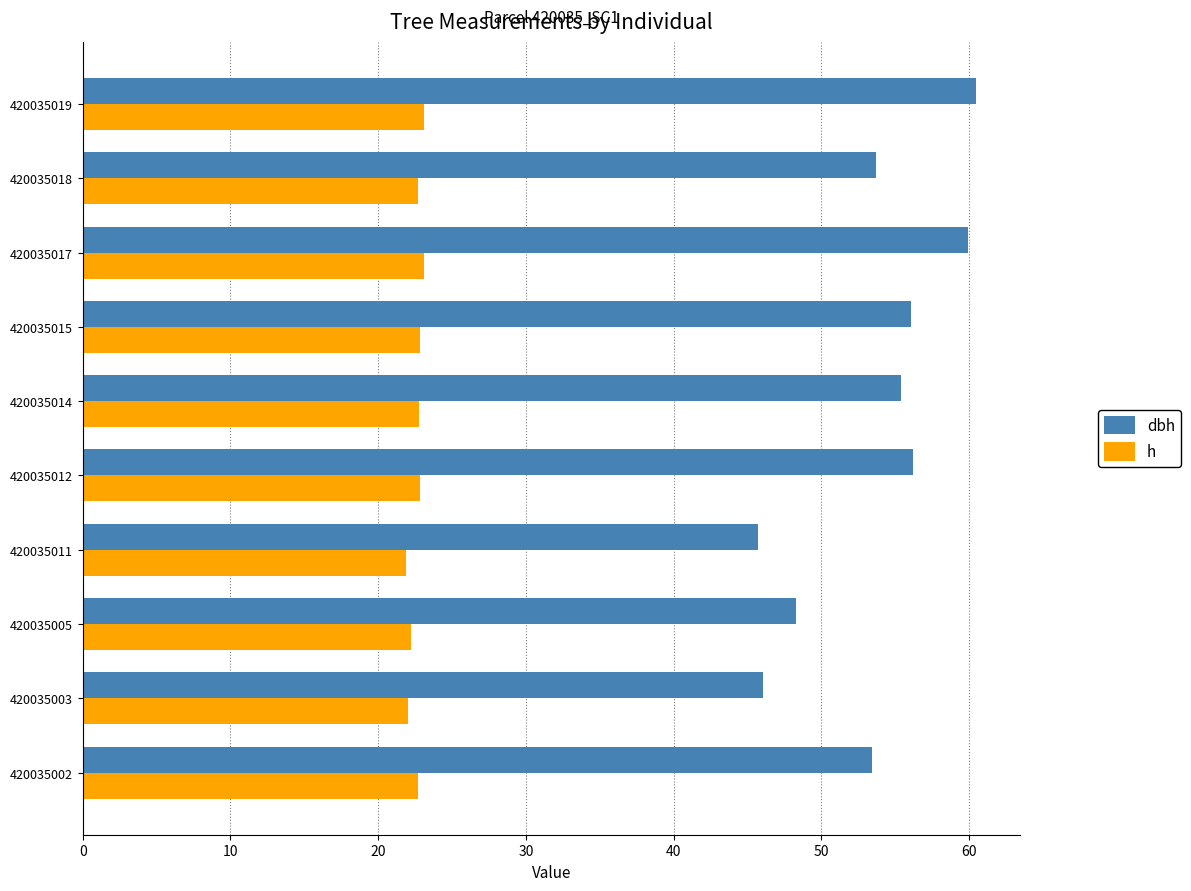

What is the difference between the maximum and minimum values in the h series?

1.2